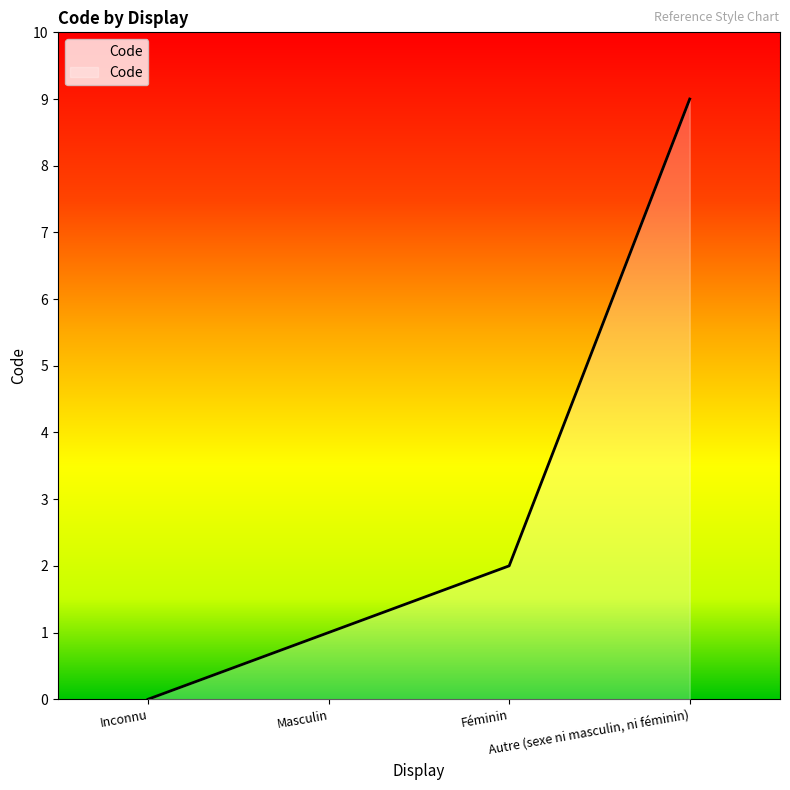

Between Inconnu and Féminin, which is larger?

Féminin